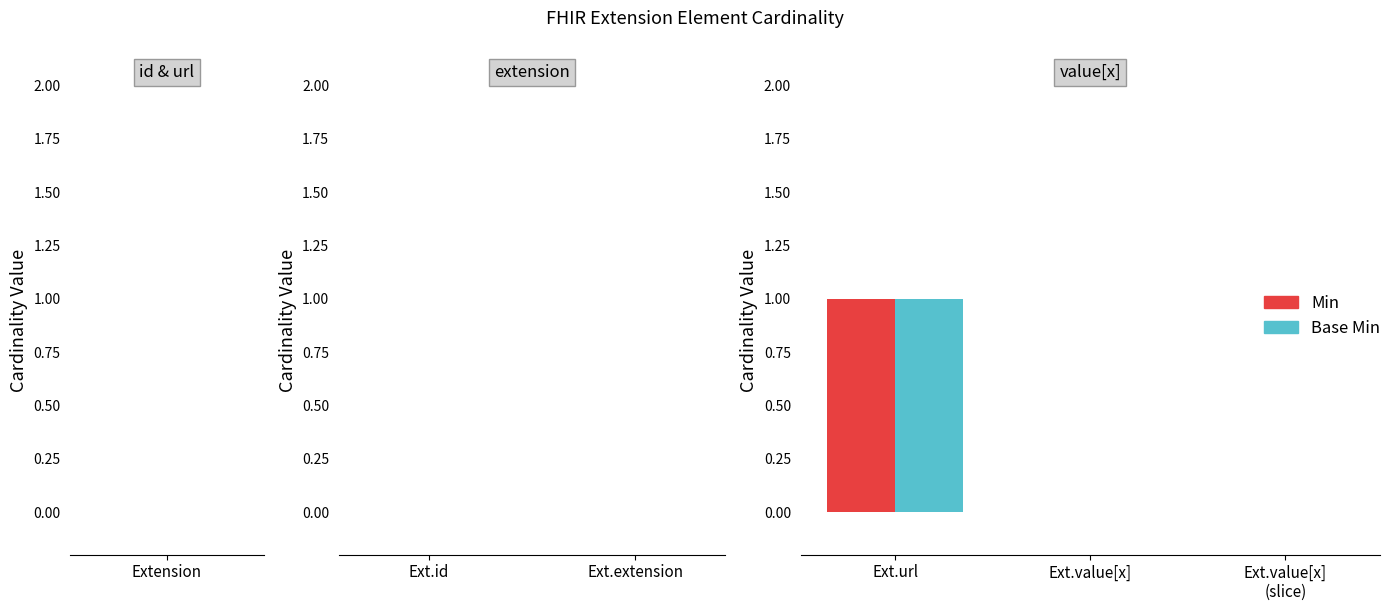

Reading left to right, extract all data points from this chart.

Min: Extension=0	Extension.id=0	Extension.extension=0	Extension.url=1	Extension.value[x]=0	Extension.value[x] (slice)=0
Base Min: Extension=0	Extension.id=0	Extension.extension=0	Extension.url=1	Extension.value[x]=0	Extension.value[x] (slice)=0